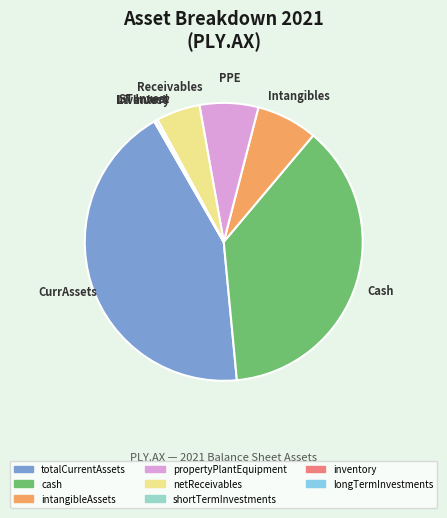

Which slice is the largest?

totalCurrentAssets